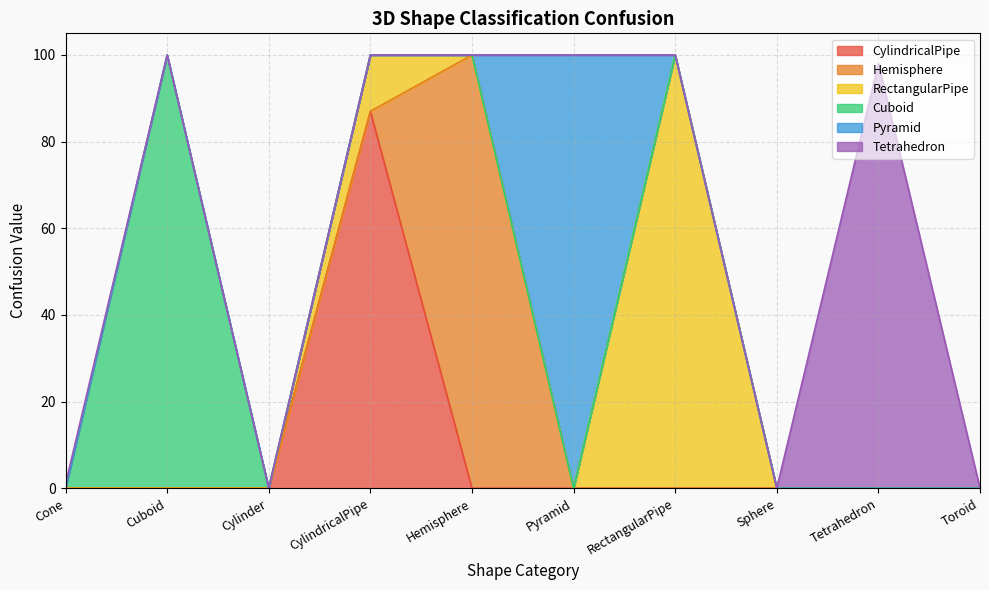

What is the total value across all series at Cuboid?

100